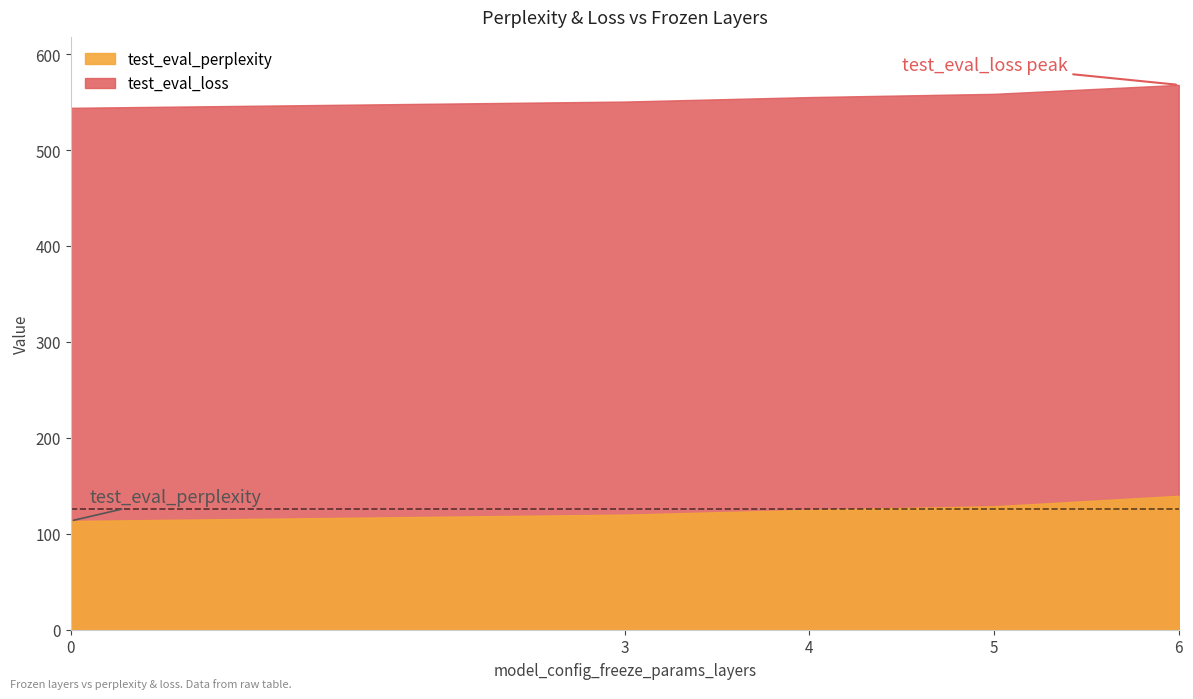

How many data points in test_eval_loss are less than 555?

2